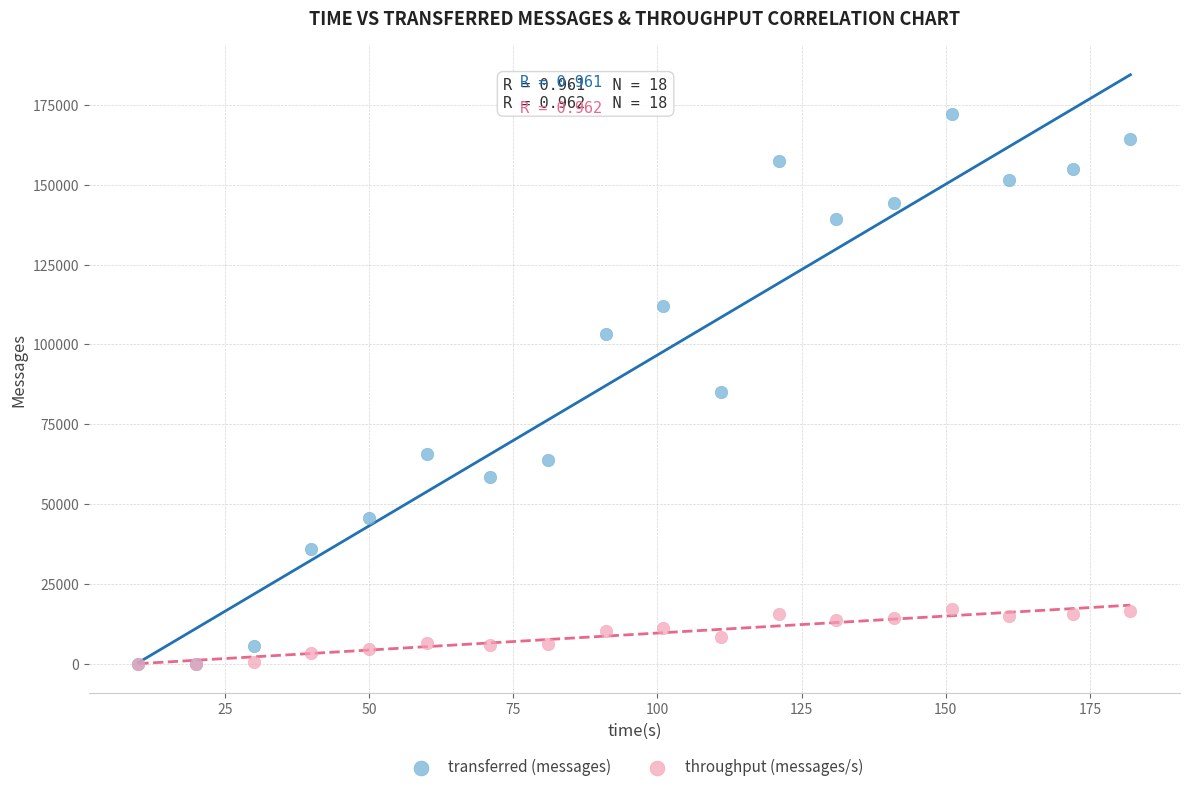

What are all the series names shown in the legend?

transferred (messages), throughput (messages/s)